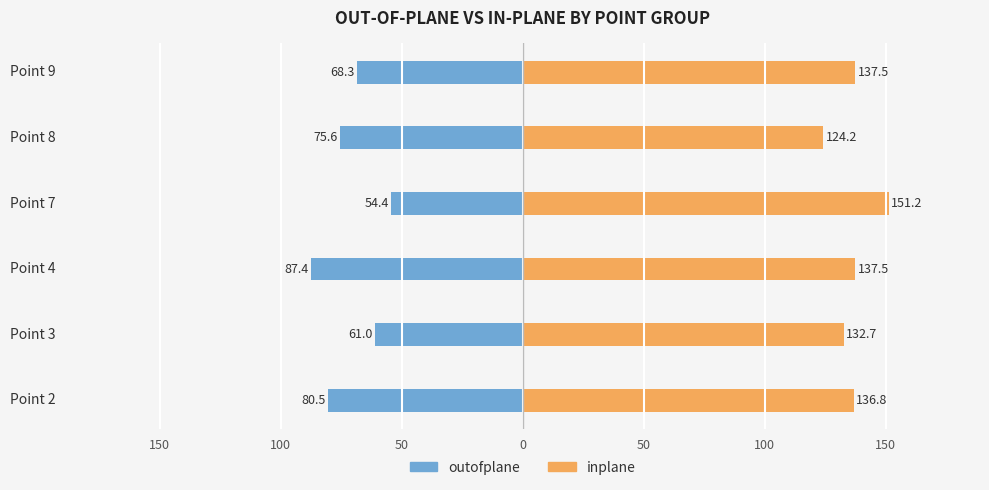

Is it true that outofplane equals -83.7 at Point 3?

False